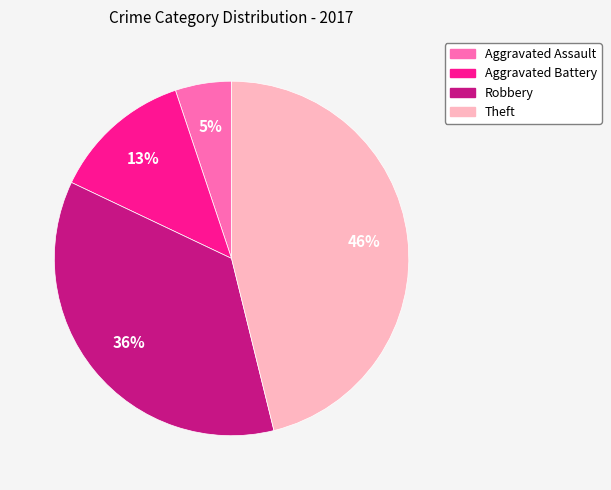

Which category has the smallest portion of the pie?

Aggravated Assault